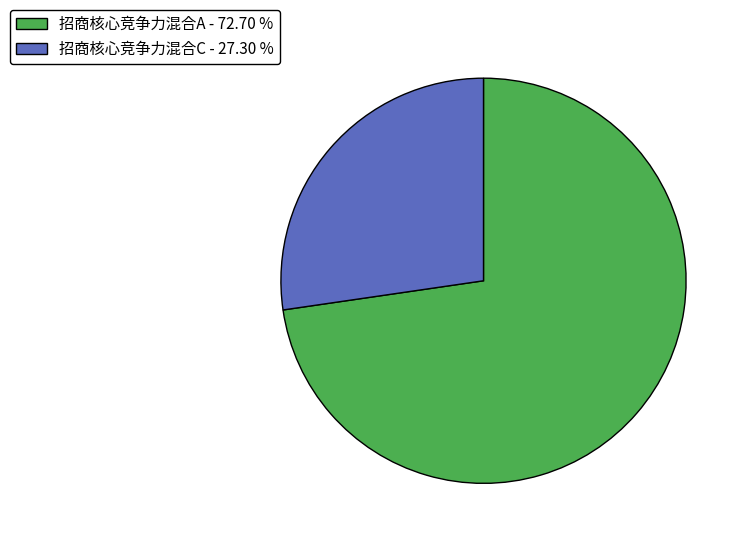

What is the ratio of the value at 招商核心竞争力混合A - 72.70 % to the value at 招商核心竞争力混合C - 27.30 %?

2.7